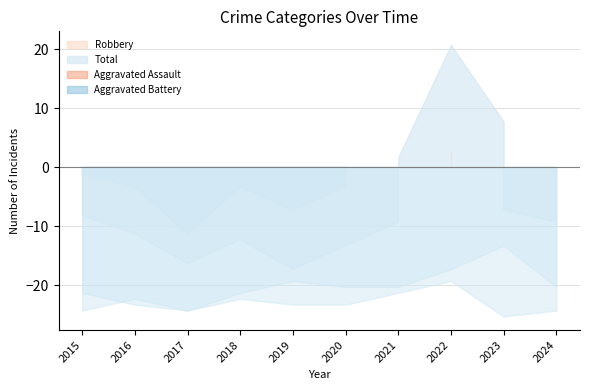

True or false: Aggravated Assault has a value of 3 at 2015.

False